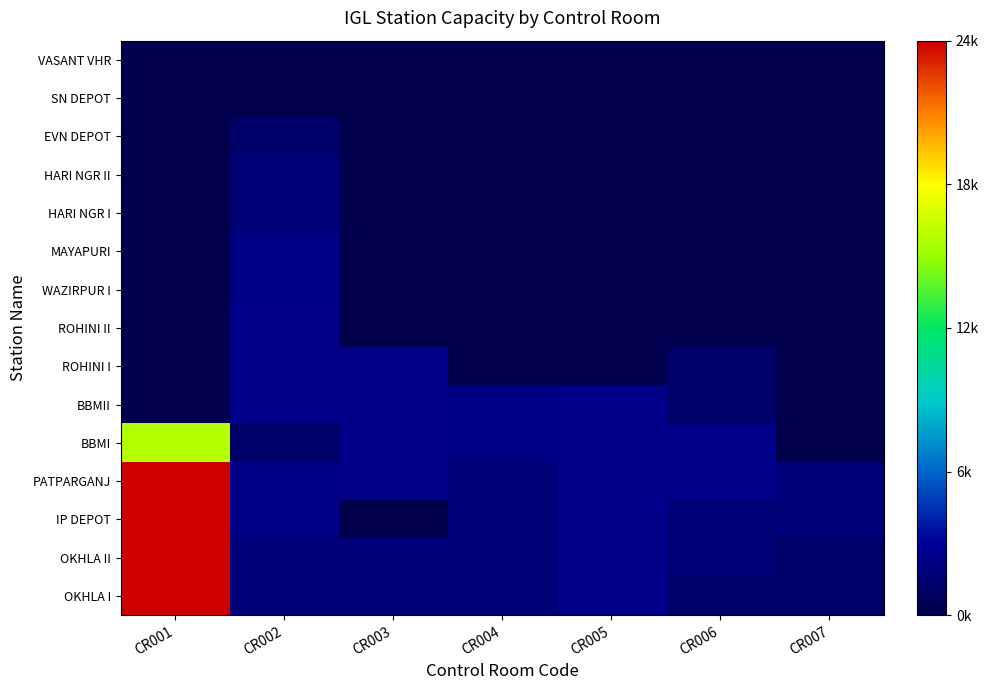

Reading left to right, transcribe all the data shown in this chart.

OKHLA I: CR001=1.0	CR002=0.1	CR003=0.1	CR004=0.1	CR005=0.1	CR006=0.0	CR007=0.0
OKHLA II: CR001=1.0	CR002=0.1	CR003=0.1	CR004=0.1	CR005=0.1	CR006=0.1	CR007=0.0
IP DEPOT: CR001=1.0	CR002=0.1	CR003=0.0	CR004=0.1	CR005=0.1	CR006=0.1	CR007=0.1
PATPARGANJ: CR001=1.0	CR002=0.1	CR003=0.1	CR004=0.1	CR005=0.1	CR006=0.1	CR007=0.1
BBMI: CR001=0.7	CR002=0.0	CR003=0.1	CR004=0.1	CR005=0.1	CR006=0.1	CR007=0.0
BBMII: CR001=0.0	CR002=0.1	CR003=0.1	CR004=0.1	CR005=0.1	CR006=0.0	CR007=0.0
ROHINI I: CR001=0.0	CR002=0.1	CR003=0.1	CR004=0.0	CR005=0.0	CR006=0.0	CR007=0.0
ROHINI II: CR001=0.0	CR002=0.1	CR003=0.0	CR004=0.0	CR005=0.0	CR006=0.0	CR007=0.0
WAZIRPUR I: CR001=0.0	CR002=0.1	CR003=0.0	CR004=0.0	CR005=0.0	CR006=0.0	CR007=0.0
MAYAPURI: CR001=0.0	CR002=0.1	CR003=0.0	CR004=0.0	CR005=0.0	CR006=0.0	CR007=0.0
HARI NGR I: CR001=0.0	CR002=0.1	CR003=0.0	CR004=0.0	CR005=0.0	CR006=0.0	CR007=0.0
HARI NGR II: CR001=0.0	CR002=0.1	CR003=0.0	CR004=0.0	CR005=0.0	CR006=0.0	CR007=0.0
EVN DEPOT: CR001=0.0	CR002=0.0	CR003=0.0	CR004=0.0	CR005=0.0	CR006=0.0	CR007=0.0
SN DEPOT: CR001=0.0	CR002=0.0	CR003=0.0	CR004=0.0	CR005=0.0	CR006=0.0	CR007=0.0
VASANT VHR: CR001=0.0	CR002=0.0	CR003=0.0	CR004=0.0	CR005=0.0	CR006=0.0	CR007=0.0